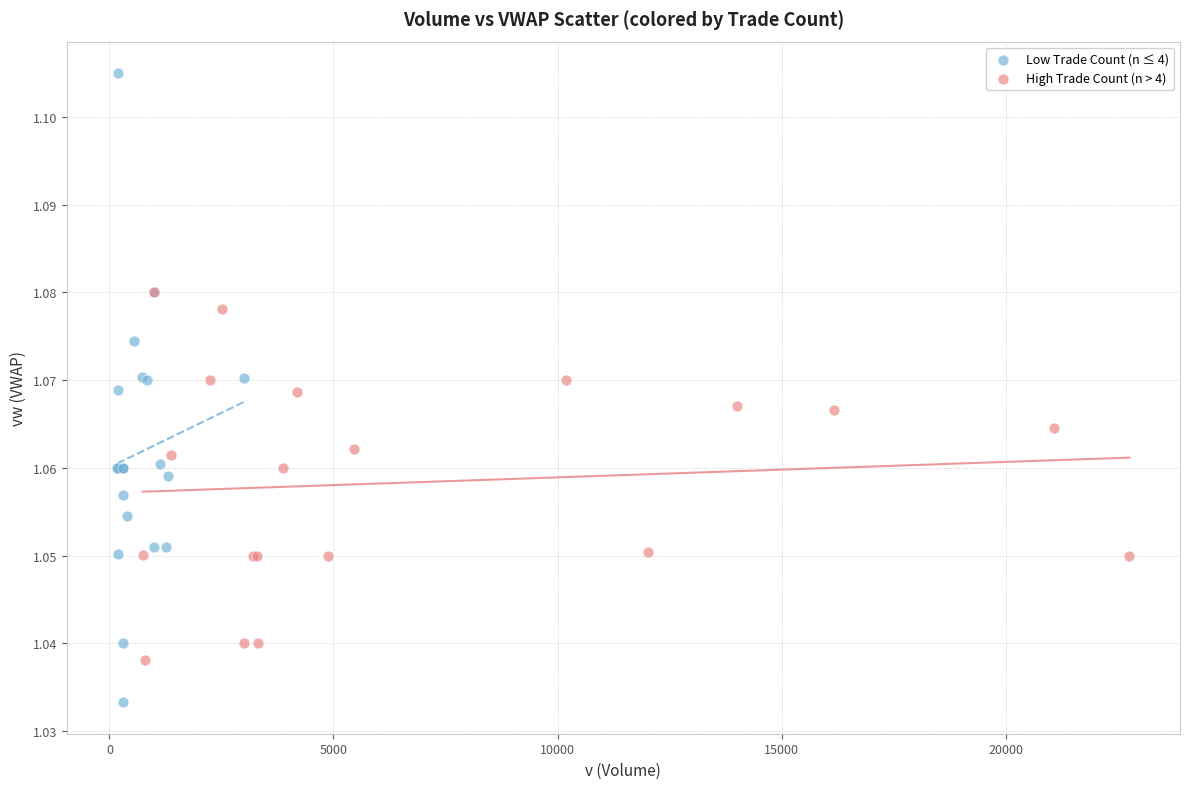

What are all the series names shown in the legend?

Low Trade Count (n ≤ 4), High Trade Count (n > 4)